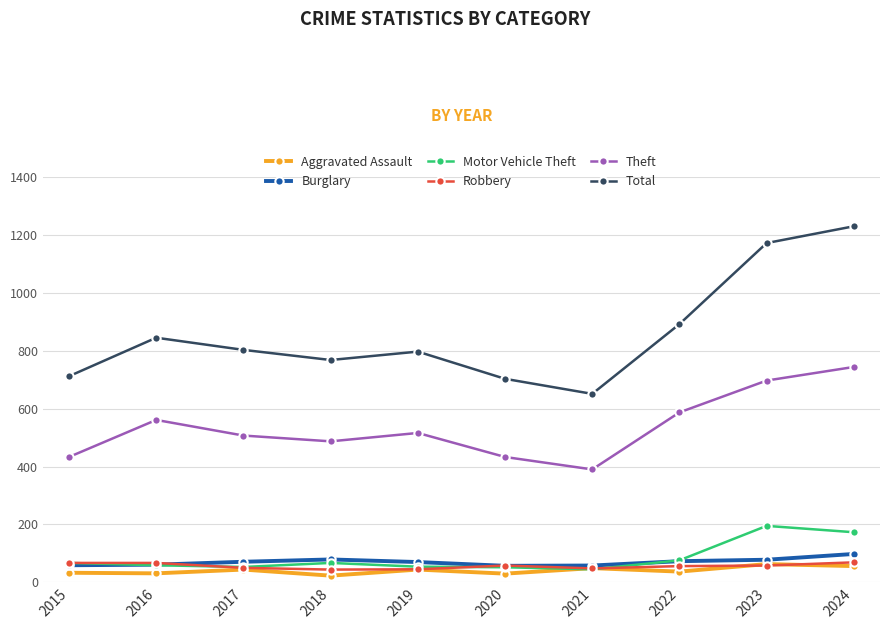

Is it true that Aggravated Assault equals 44 at 2019?

True